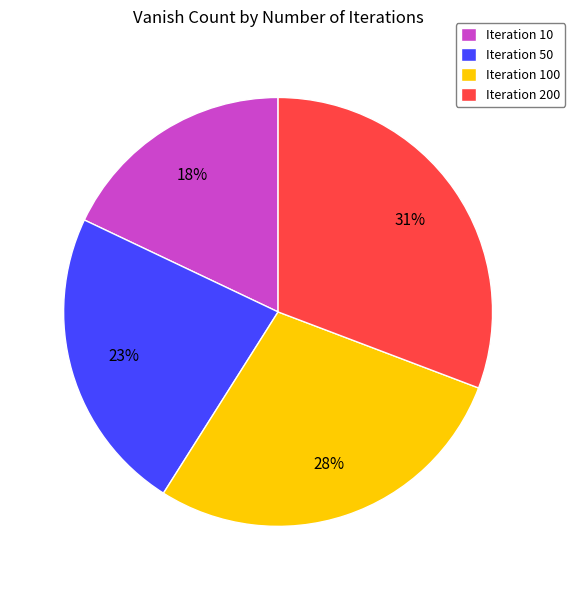

True or false: Iteration 10 accounts for 18% of the total.

True